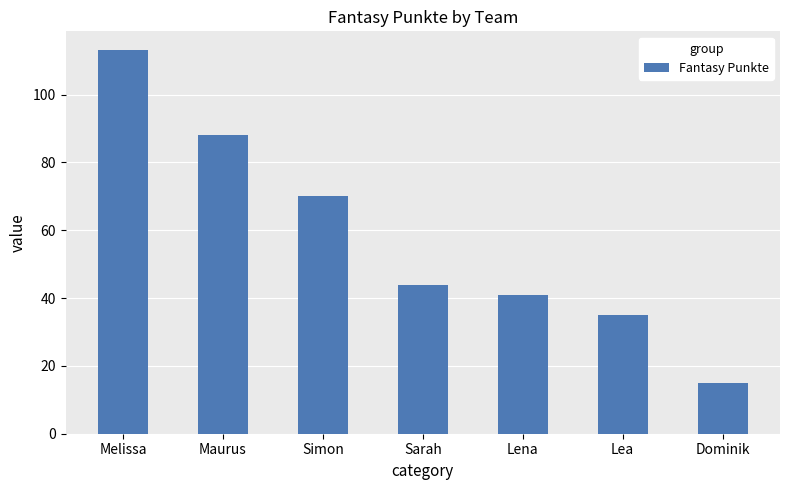

True or false: the data shows 155 at Melissa.

False